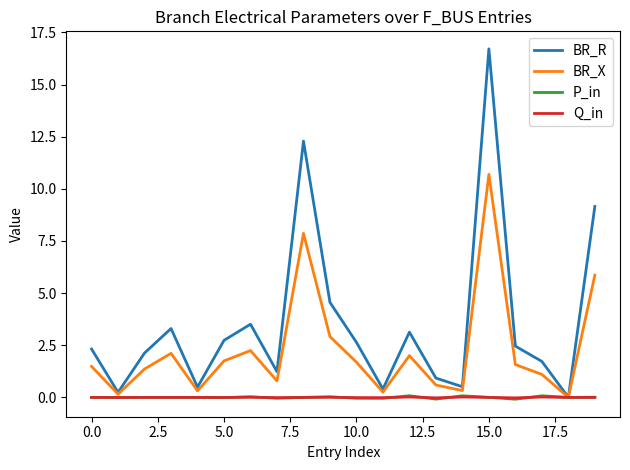

Which series has the largest range (max minus min)?

BR_R